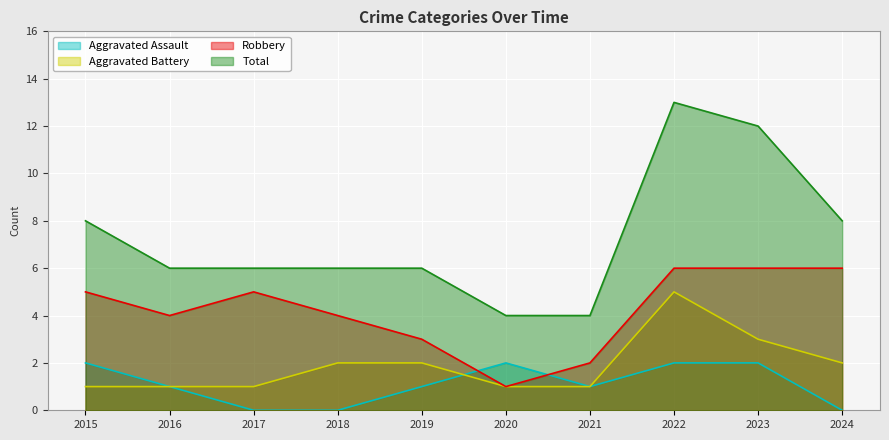

What is the difference between the Robbery values at 2022 and 2020?

5